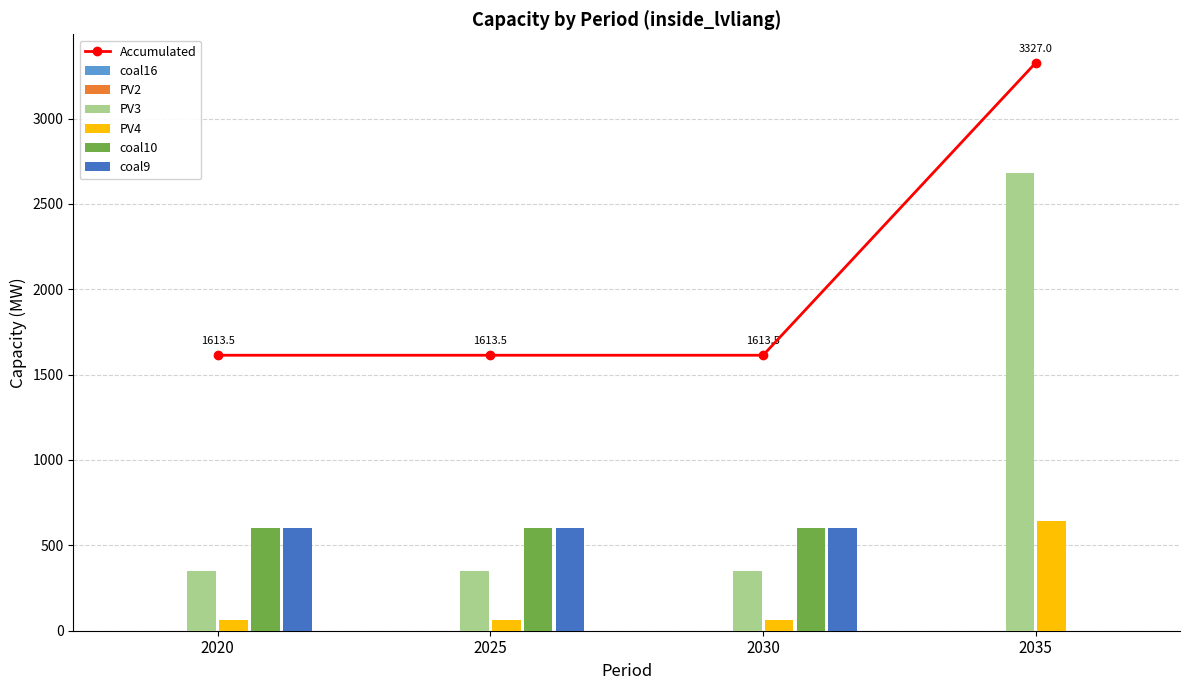

What value does the PV2 series have at 2020?

1613.5